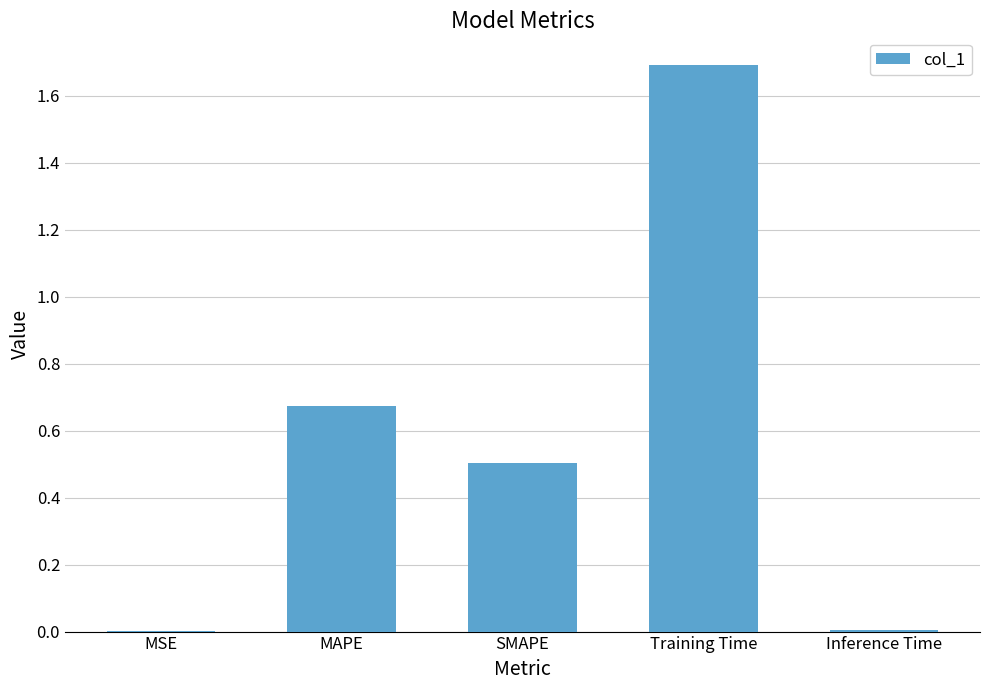

The value at MAPE is 0.3. True or false?

False